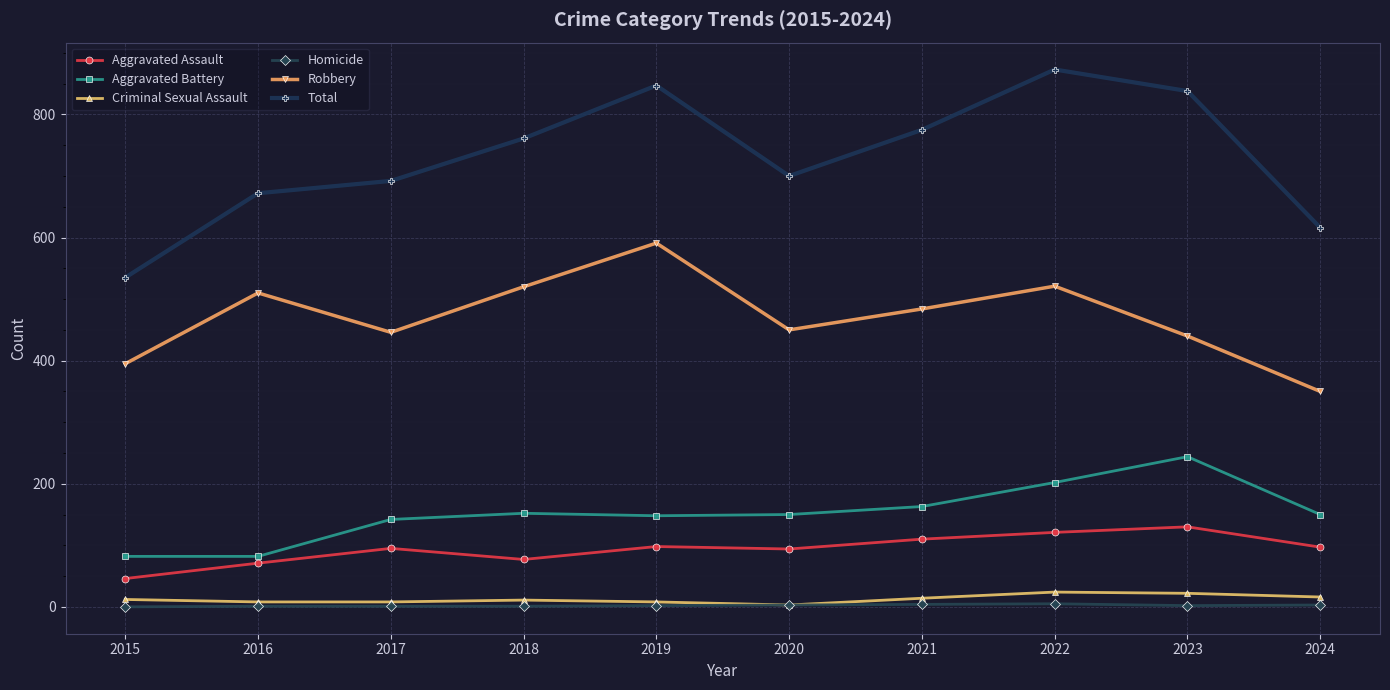

What is the highest value of the Total series?

873